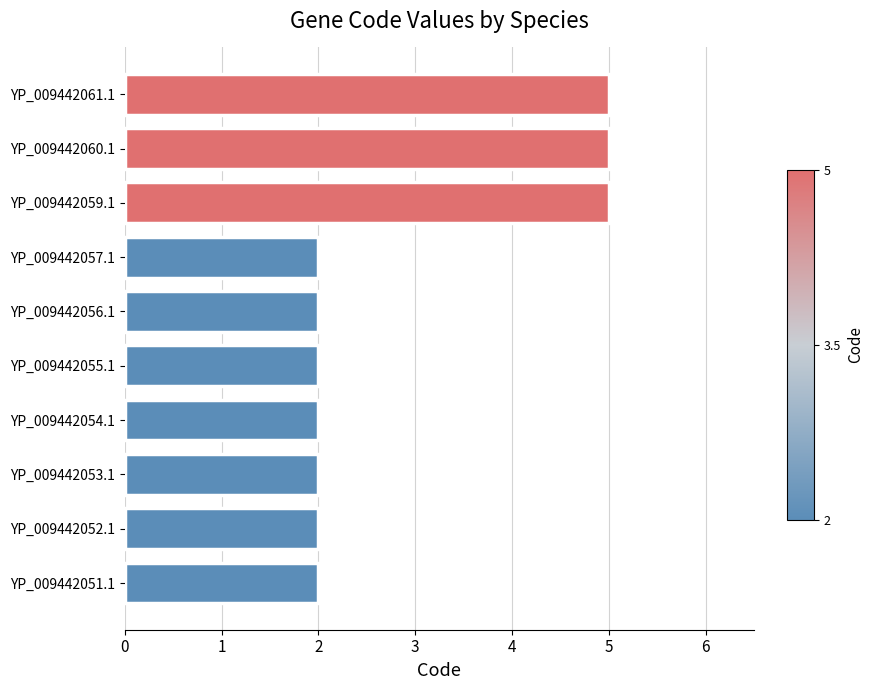

How many bars are there in total?

10